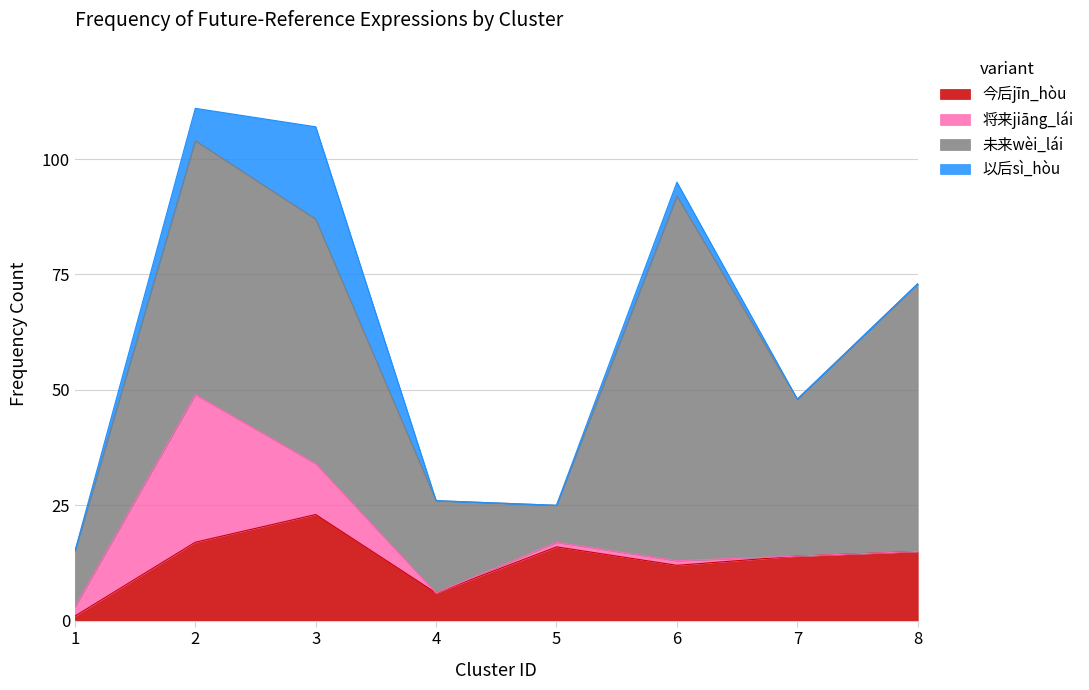

Where is the first local maximum for 未来wèi_lái?

2